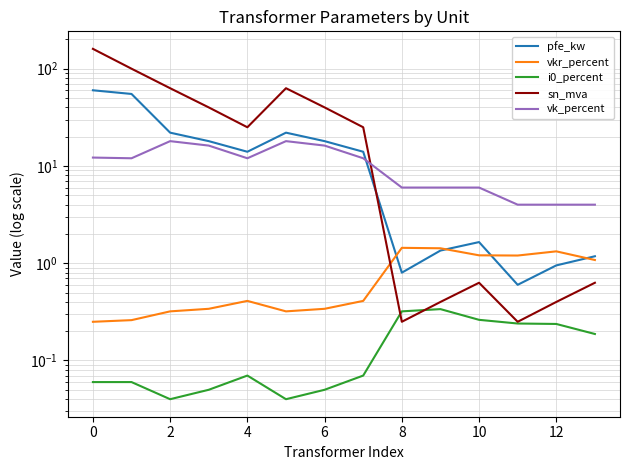

What are all the series names shown in the legend?

pfe_kw, vkr_percent, i0_percent, sn_mva, vk_percent